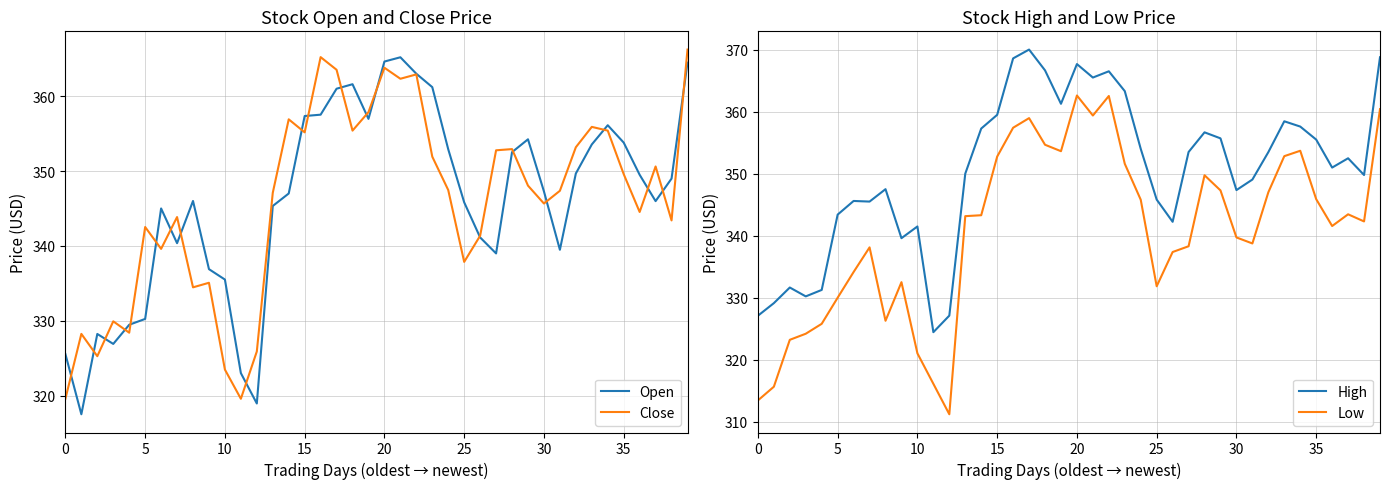

True or false: Close has a value of 342.5 at 5.

True